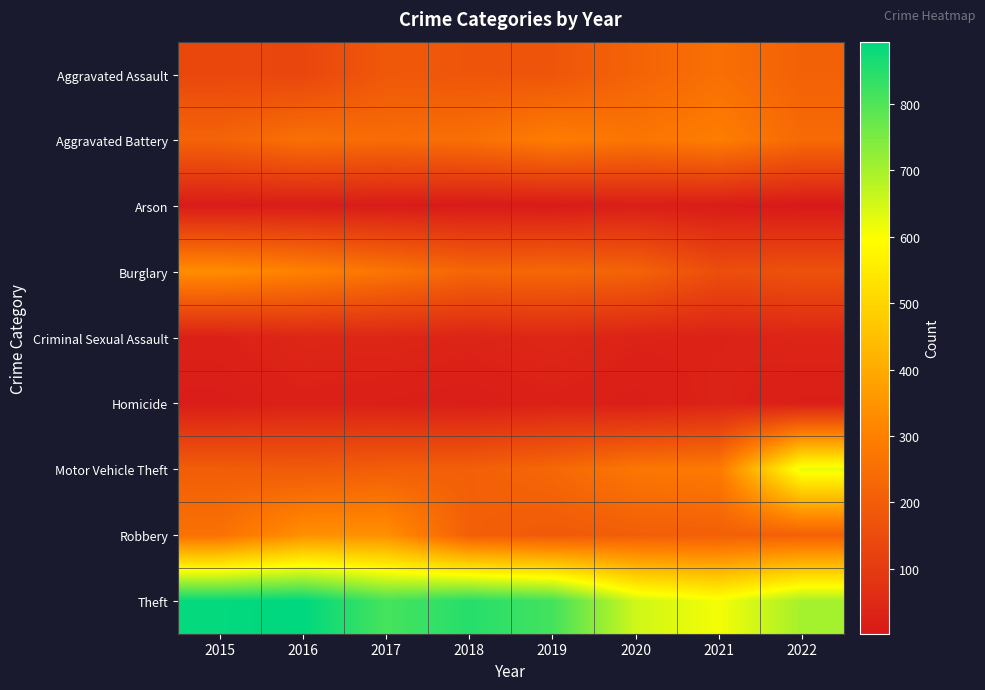

How many series are shown in this chart?

9